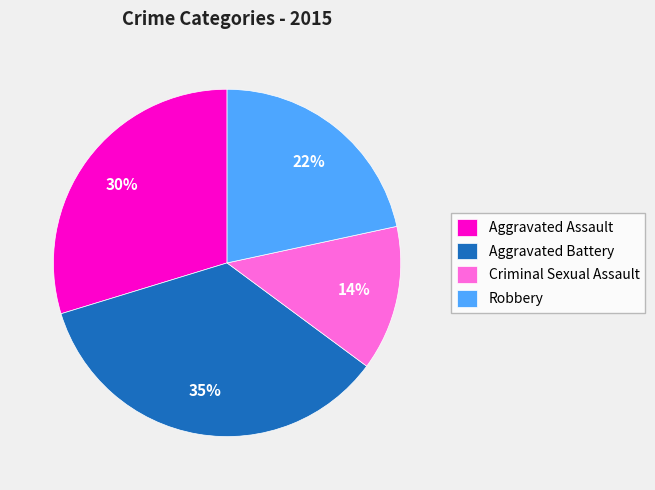

To the nearest percent, what is the average slice percentage?

25%